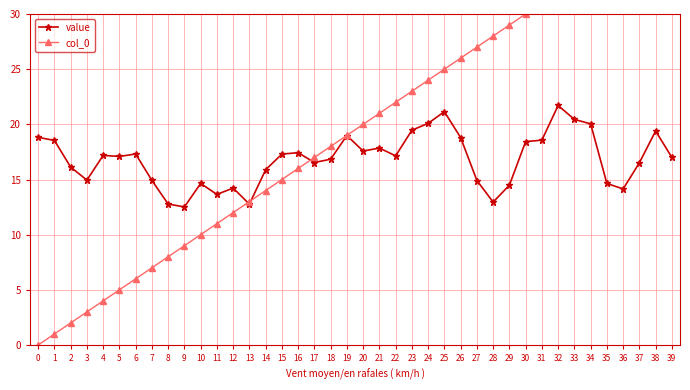

How many interior local peaks does the value series have?

10